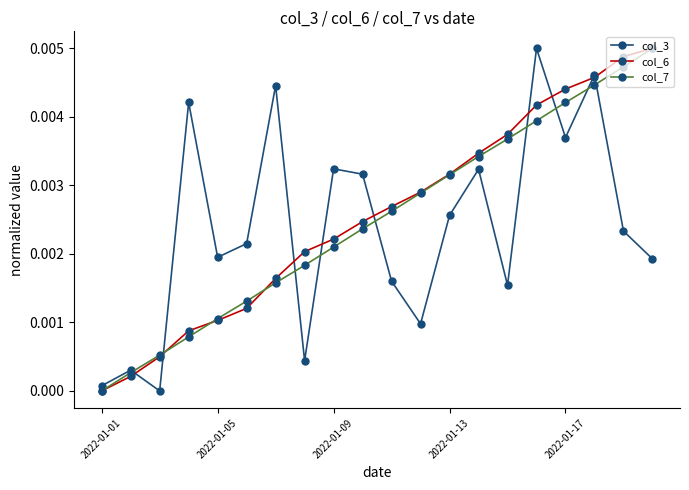

How many intersections are there between col_3 and col_7?

9